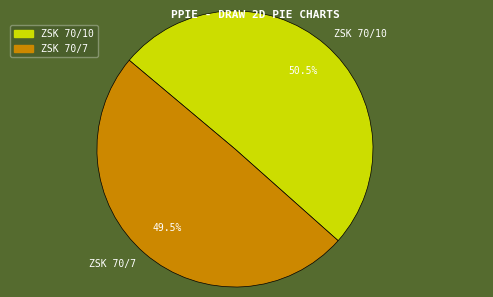

What is the largest slice in the pie chart?

ZSK 70/10